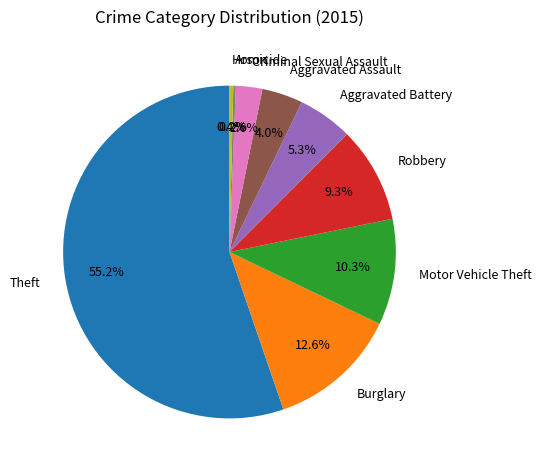

Combined, do Aggravated Assault and Criminal Sexual Assault account for over 50%?

No